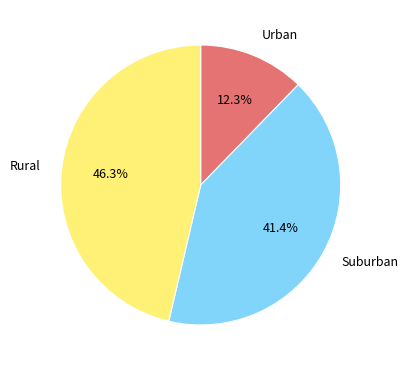

Rank the categories by value from highest to lowest.

Rural, Suburban, Urban